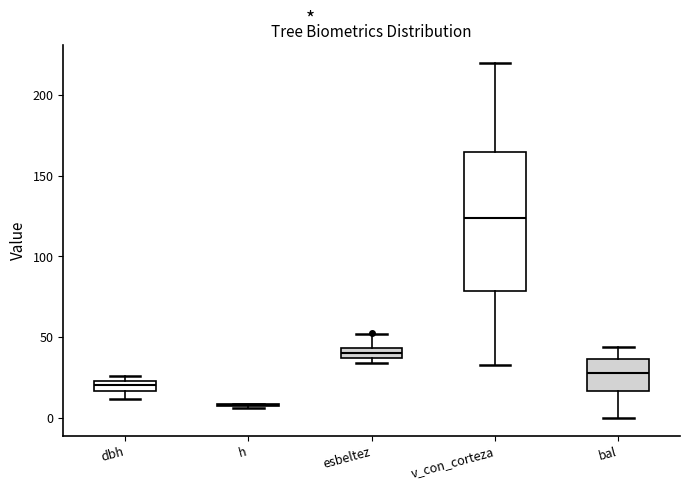

Where does the median line of the box for dbh sit on the y-axis? The values are not printed on the chart, so give them approximately, as read against the axis.

20